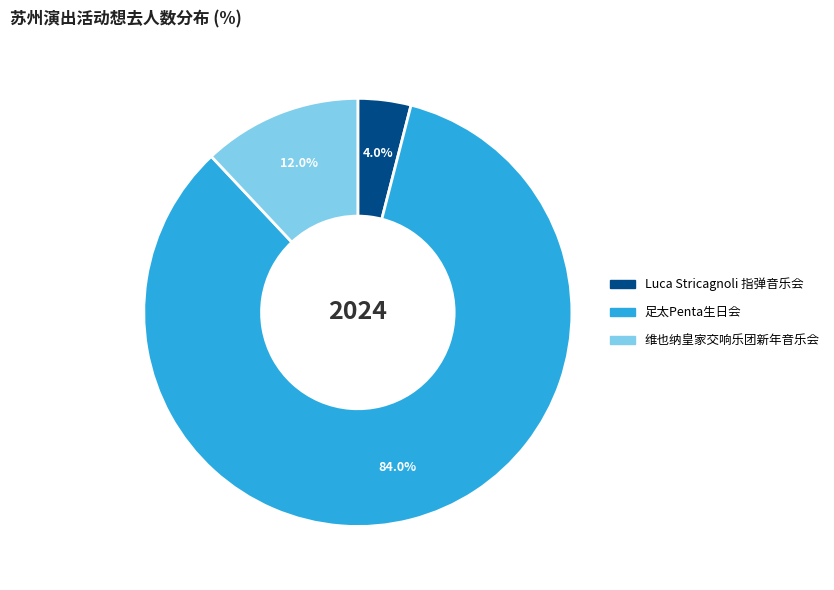

Does any single category account for the majority?

Yes